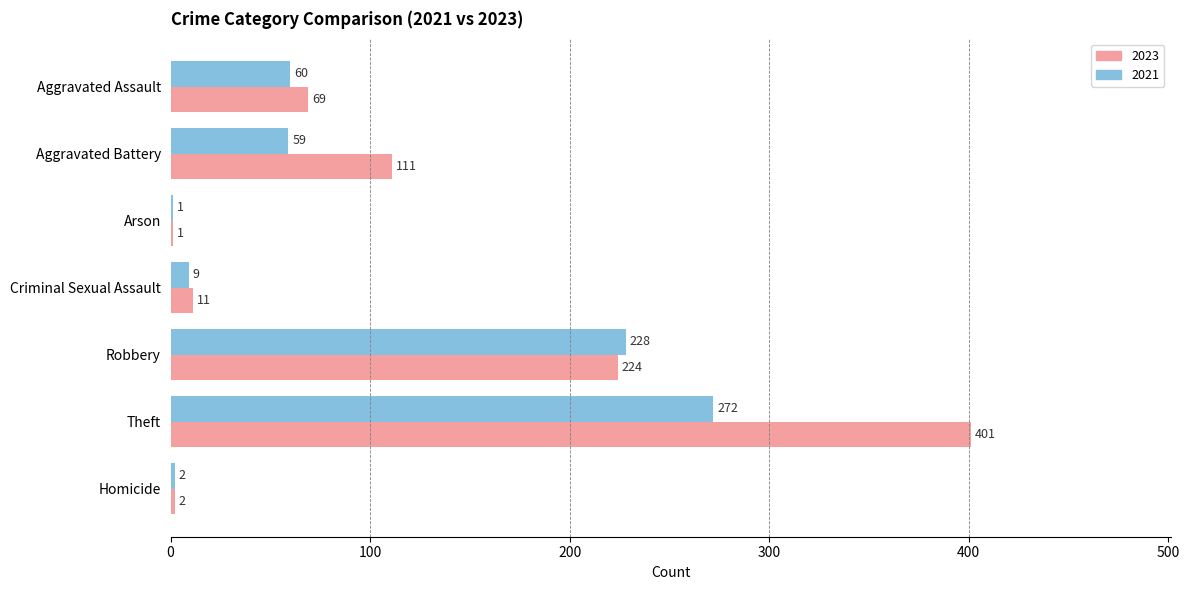

What is the sum of the 2023 values at Arson and Homicide?

3